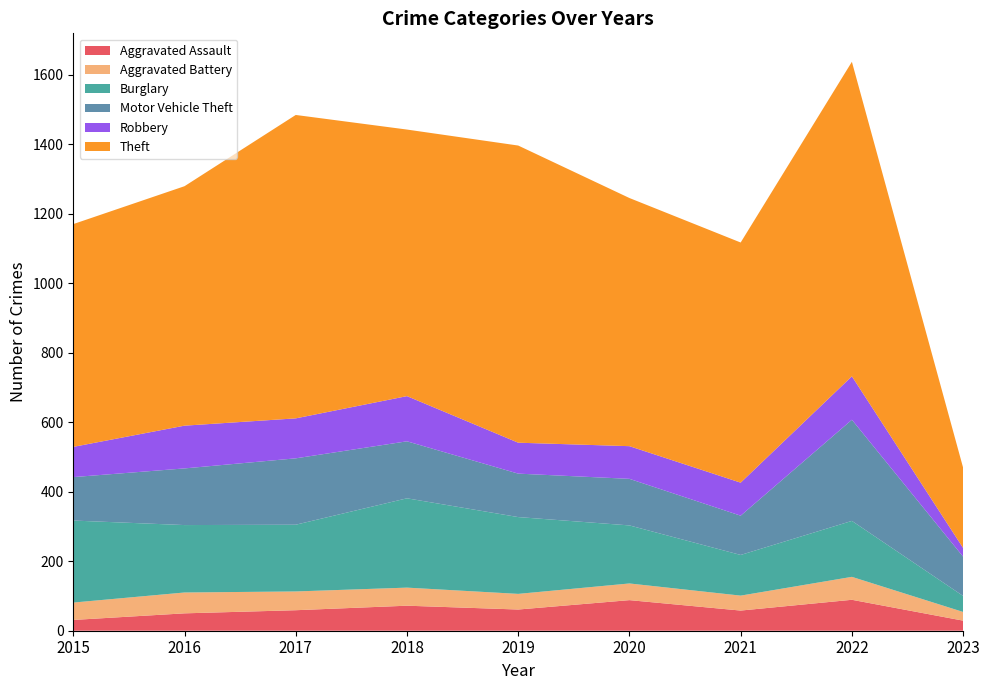

Reading left to right, what are all the values shown in this chart?

Aggravated Assault: 2015=31	2016=50	2017=59	2018=72	2019=61	2020=88	2021=58	2022=89	2023=29
Aggravated Battery: 2015=50	2016=60	2017=54	2018=52	2019=45	2020=48	2021=43	2022=66	2023=25
Burglary: 2015=236	2016=194	2017=192	2018=257	2019=221	2020=167	2021=117	2022=161	2023=46
Motor Vehicle Theft: 2015=125	2016=163	2017=191	2018=164	2019=125	2020=134	2021=113	2022=291	2023=113
Robbery: 2015=87	2016=123	2017=115	2018=130	2019=89	2020=94	2021=95	2022=125	2023=25
Theft: 2015=641	2016=689	2017=873	2018=767	2019=855	2020=714	2021=691	2022=905	2023=231